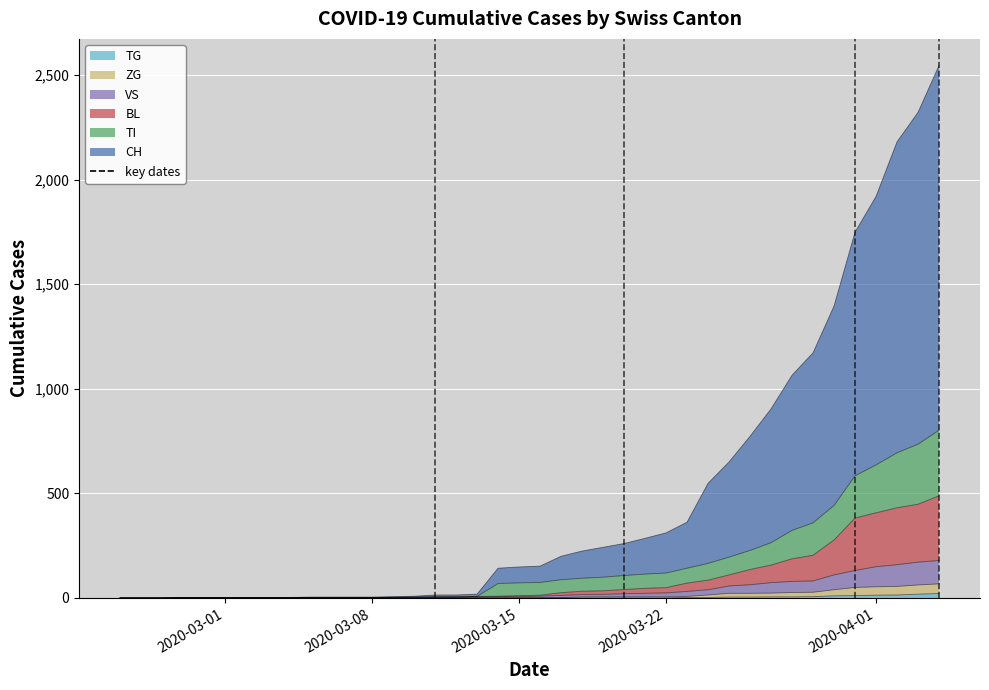

Does the chart display data point markers on the line(s)?

No